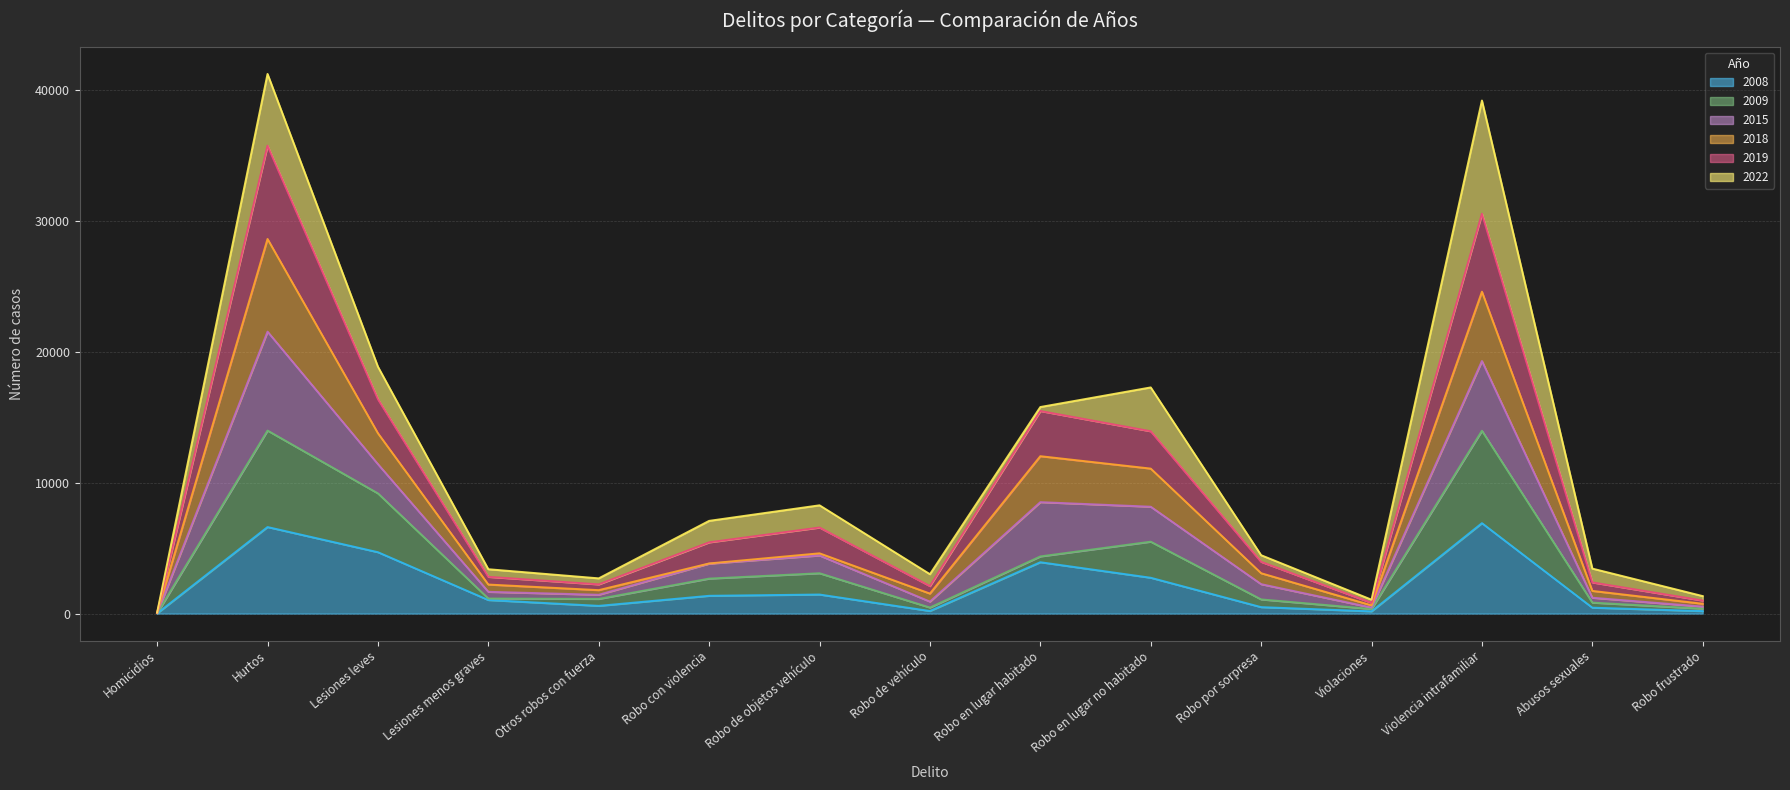

What is the label of the 3rd point from the right?

Violencia intrafamiliar